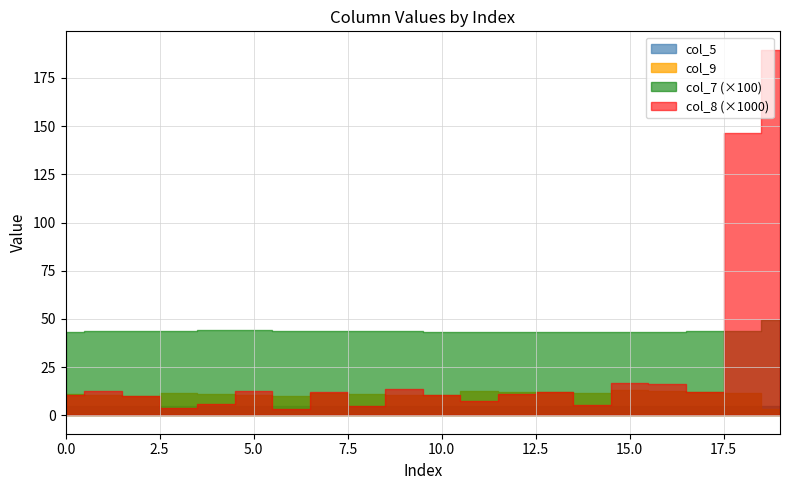

Between 6 and 9, which is larger?

6